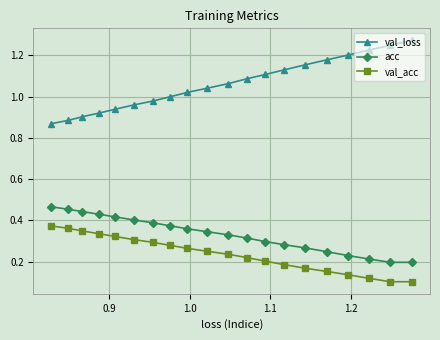

What is the highest value of the acc series?

0.5